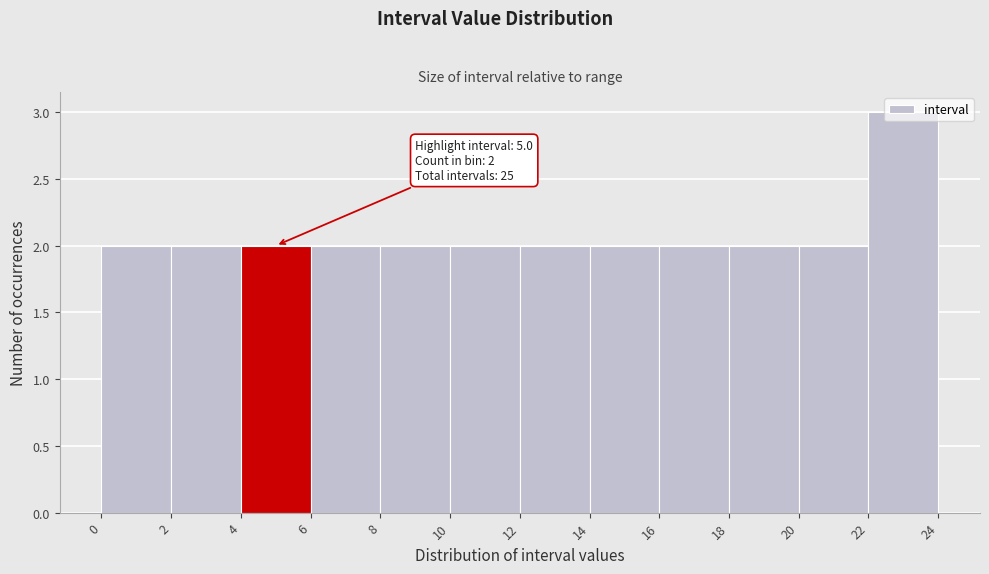

Which range on the x-axis has the tallest bar?

22 to 24